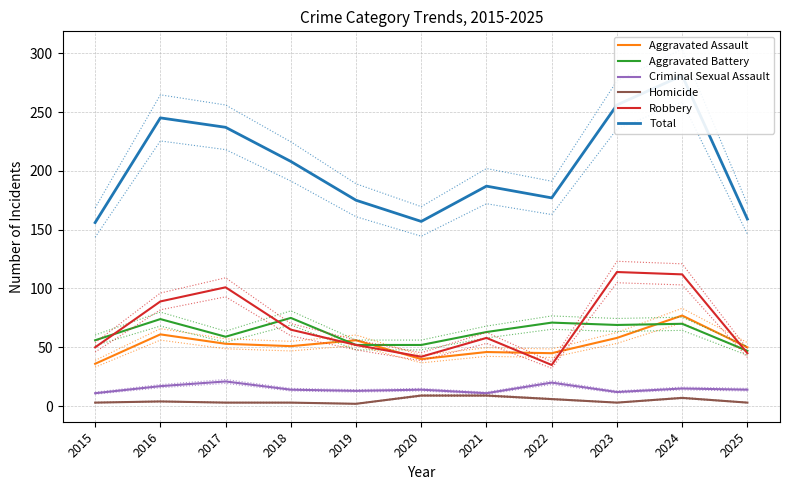

Reading left to right, what are all the values shown in this chart?

Aggravated Assault: 2015=36	2016=61	2017=53	2018=51	2019=56	2020=40	2021=46	2022=45	2023=58	2024=77	2025=50
Aggravated Battery: 2015=56	2016=74	2017=59	2018=75	2019=52	2020=52	2021=63	2022=71	2023=69	2024=70	2025=47
Criminal Sexual Assault: 2015=11	2016=17	2017=21	2018=14	2019=13	2020=14	2021=11	2022=20	2023=12	2024=15	2025=14
Homicide: 2015=3	2016=4	2017=3	2018=3	2019=2	2020=9	2021=9	2022=6	2023=3	2024=7	2025=3
Robbery: 2015=50	2016=89	2017=101	2018=65	2019=52	2020=42	2021=58	2022=35	2023=114	2024=112	2025=45
Total: 2015=156	2016=245	2017=237	2018=208	2019=175	2020=157	2021=187	2022=177	2023=256	2024=281	2025=159